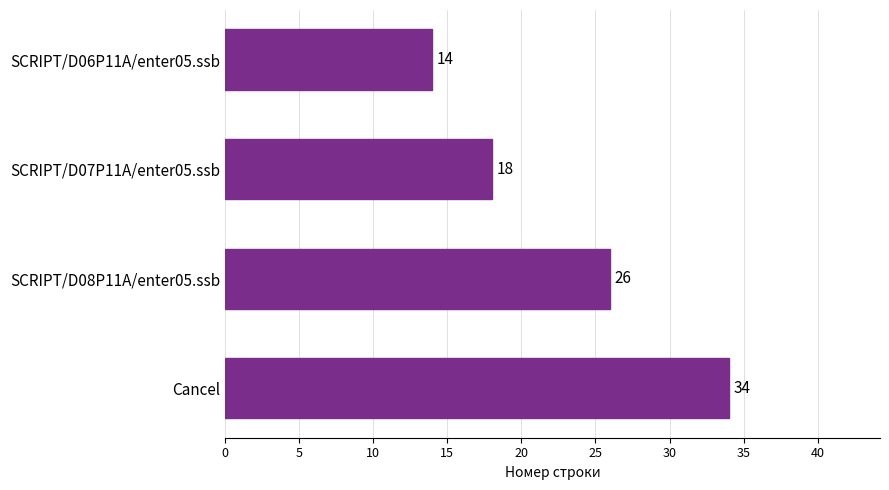

Reading bottom to top, transcribe all the data shown in this chart.

34	26	18	14